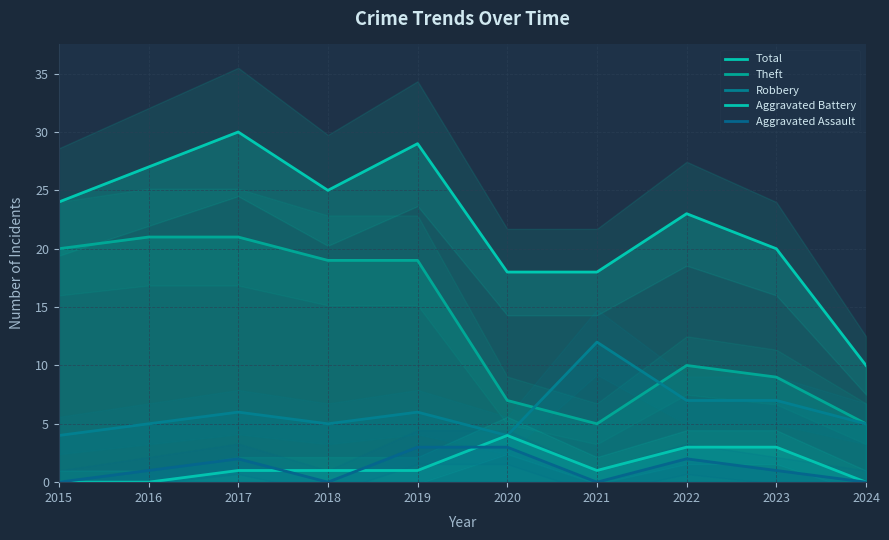

List the series in order of their peak value, lowest first.

Aggravated Assault, Aggravated Battery, Robbery, Theft, Total